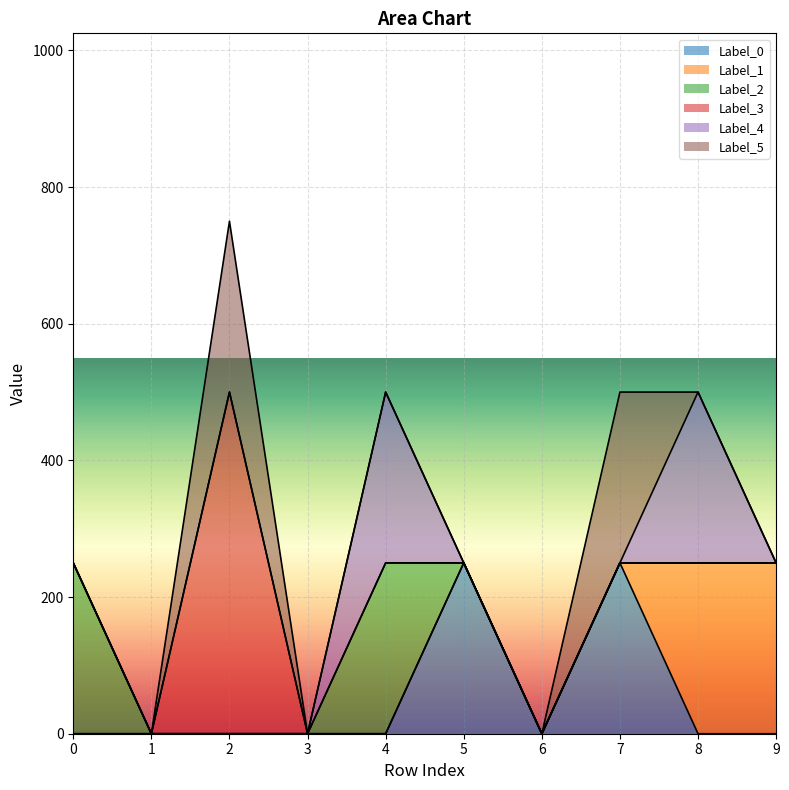

True or false: Label_5 and Label_0 intersect in this chart.

False